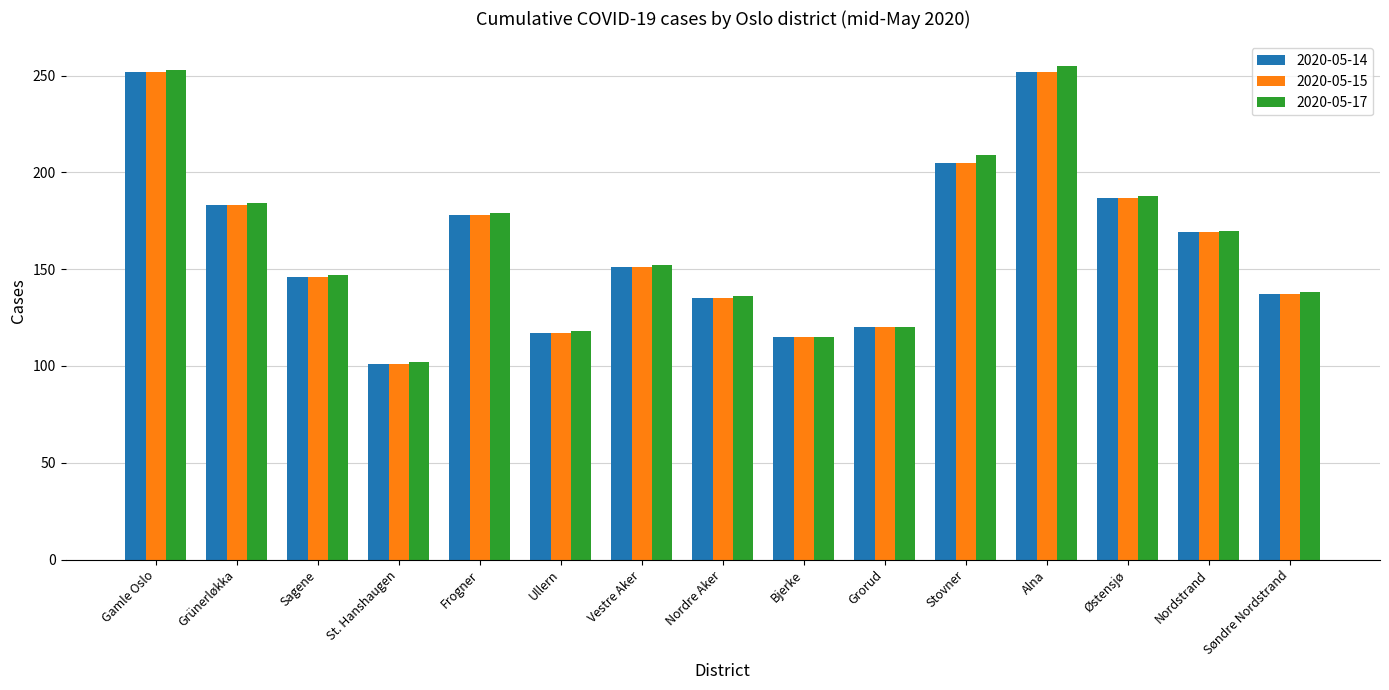

What is the maximum value shown in the chart?

255